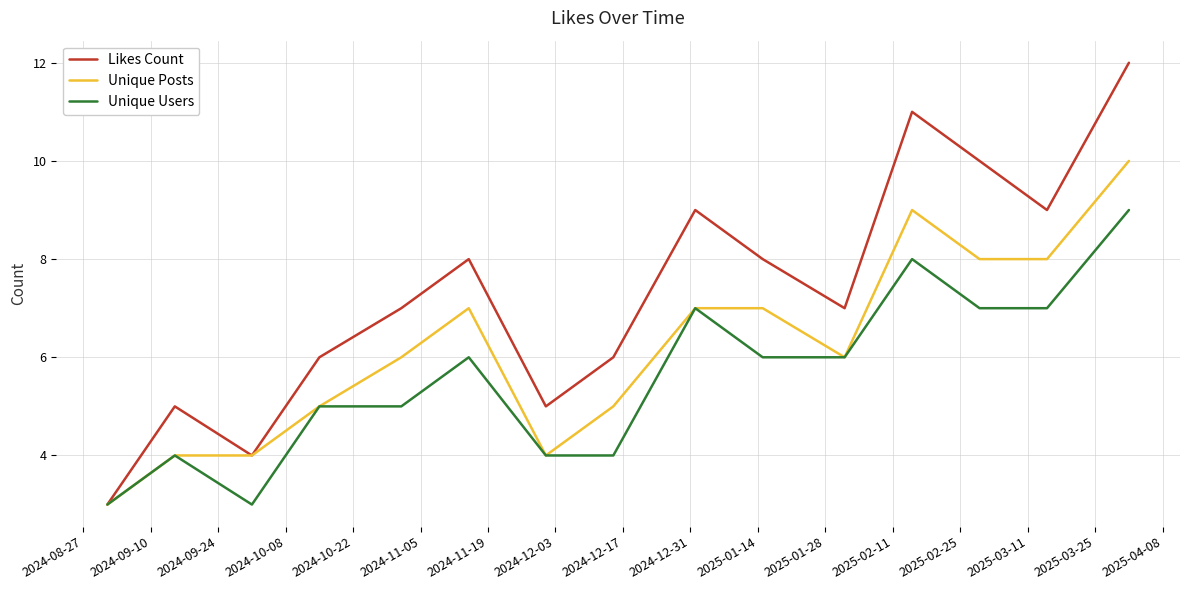

Which series has the largest total across all categories?

Likes Count